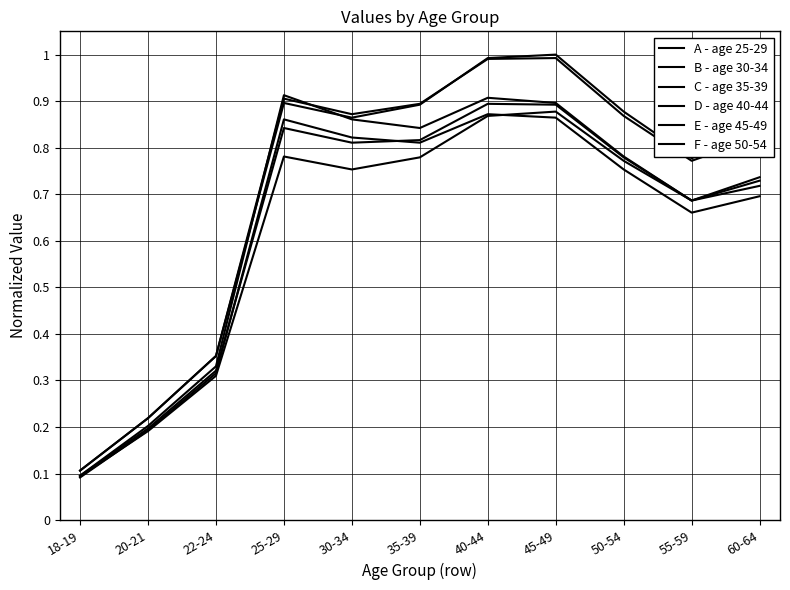

What is the approximate value of A - age 25-29 at 20-21?

0.2